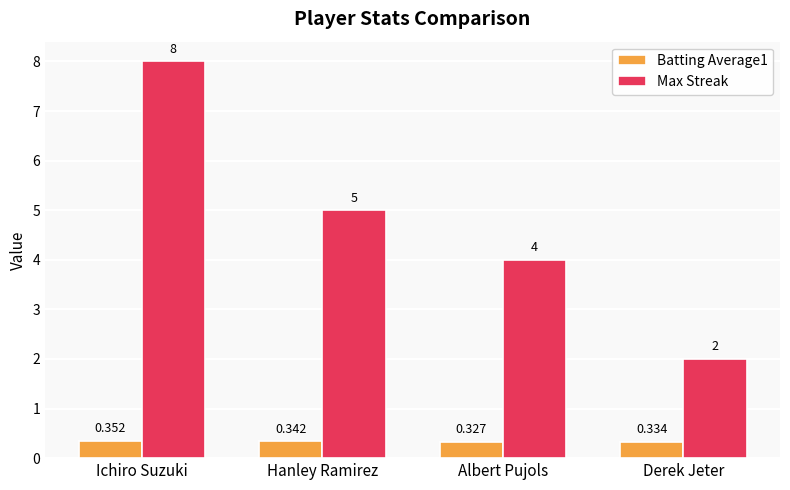

Between Albert Pujols and Derek Jeter, which series saw the biggest shift?

Max Streak